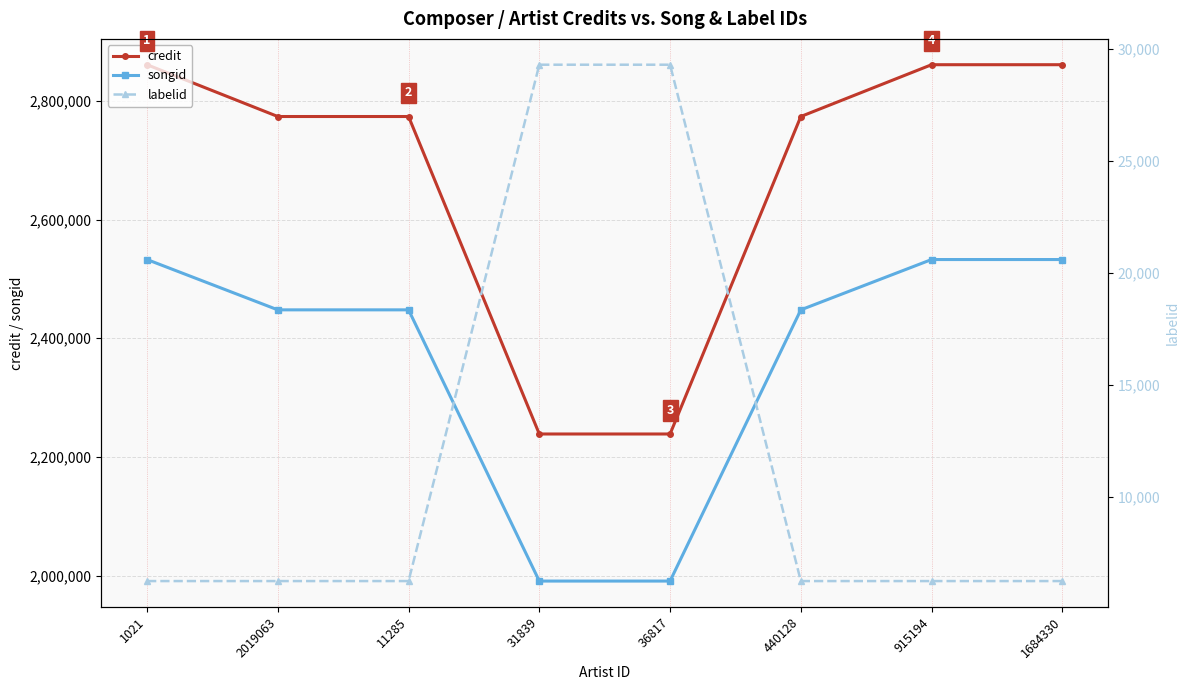

True or false: labelid has more than 2 interior local peaks.

False